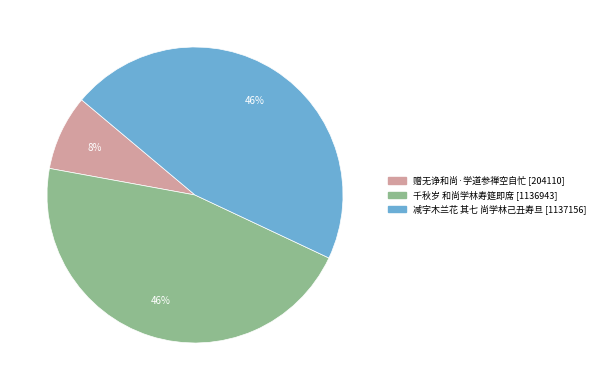

To the nearest percent, what is the average slice percentage?

33%